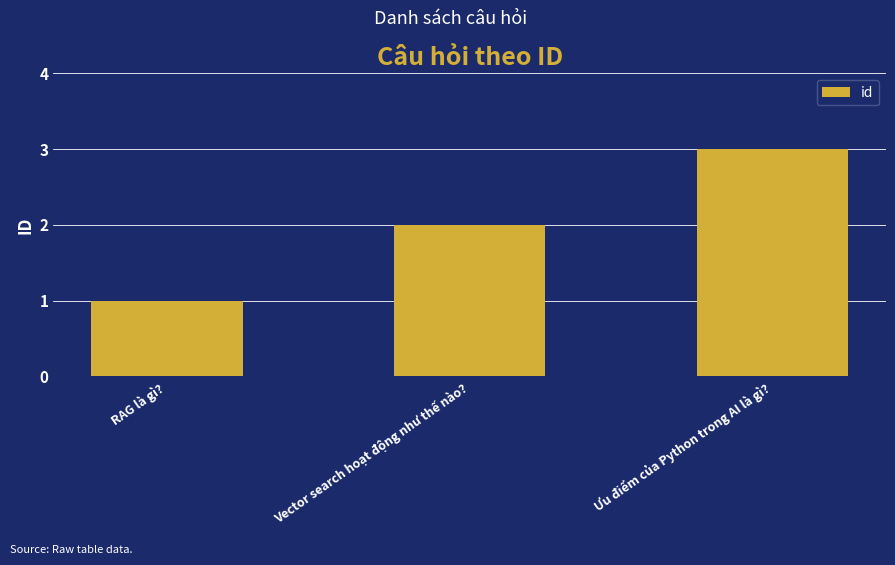

What is the approximate value at Ưu điểm của Python trong AI là gì??

3